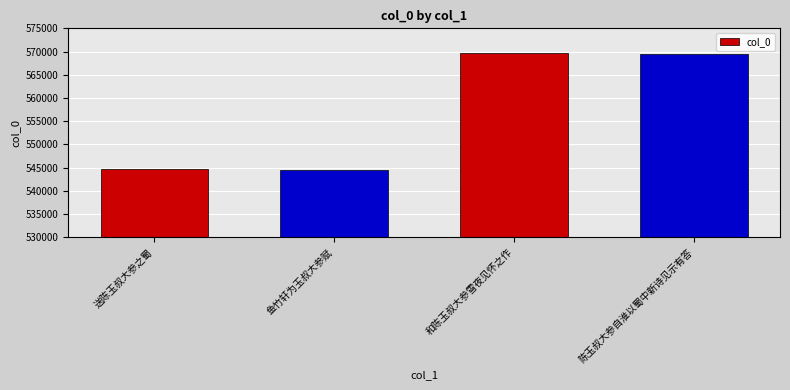

What is the value of the 2nd bar from the left?

544536